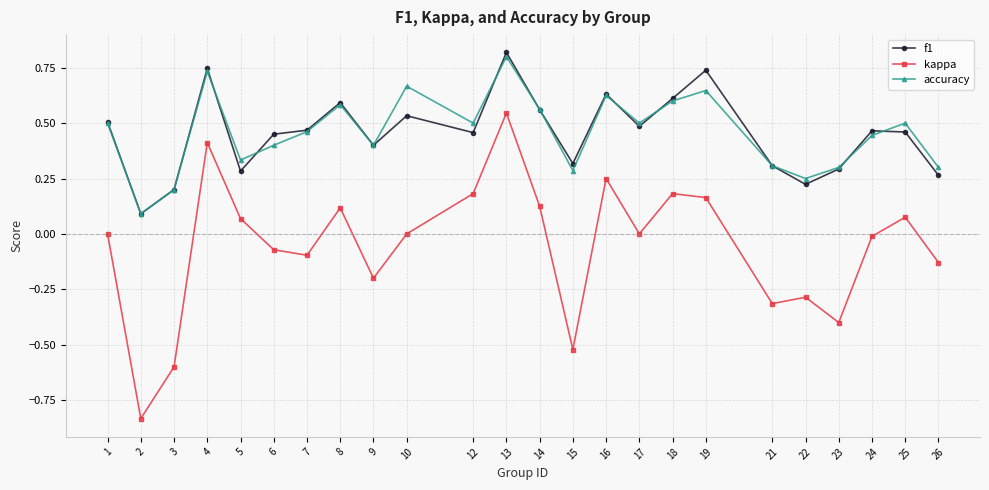

Is it true that kappa equals 0.2 at 12?

True